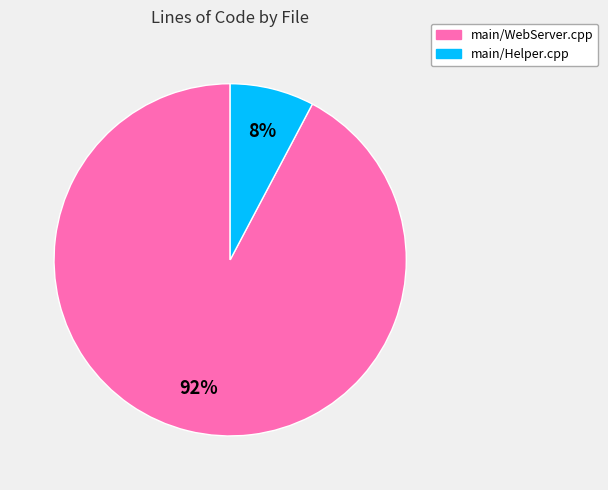

What is the largest slice in the pie chart?

main/WebServer.cpp